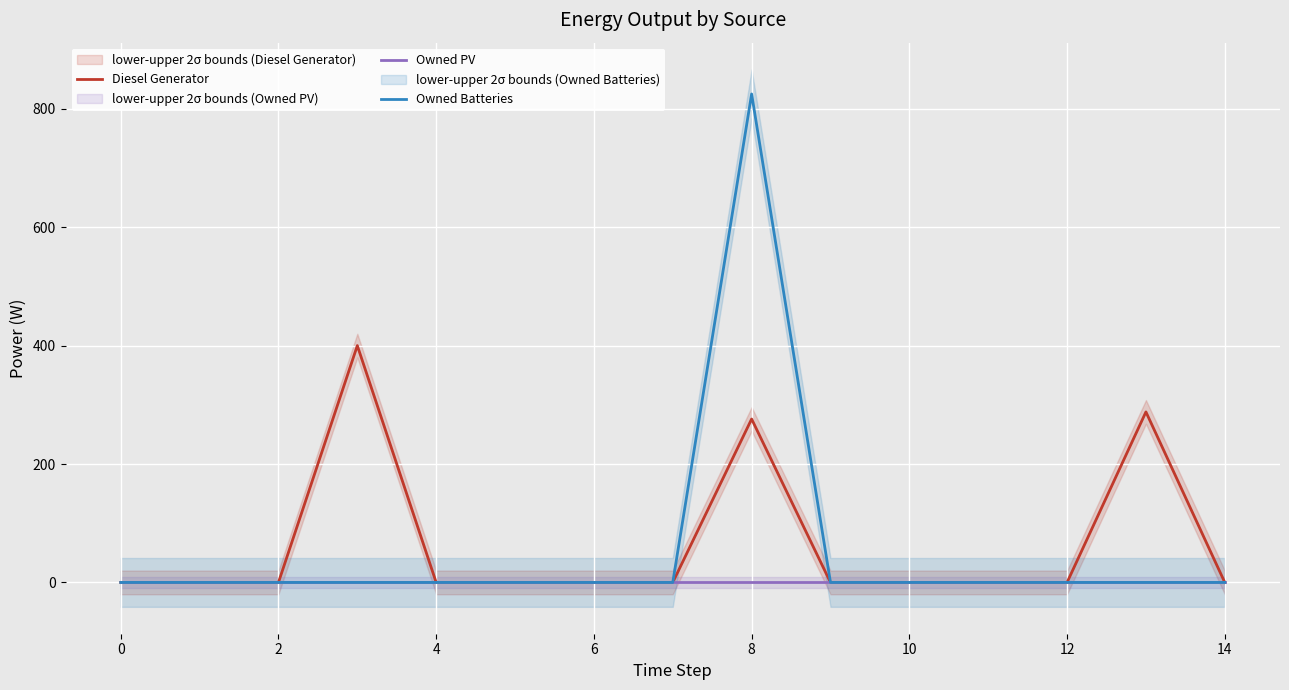

True or false: Owned PV and Owned Batteries cross at least once.

False